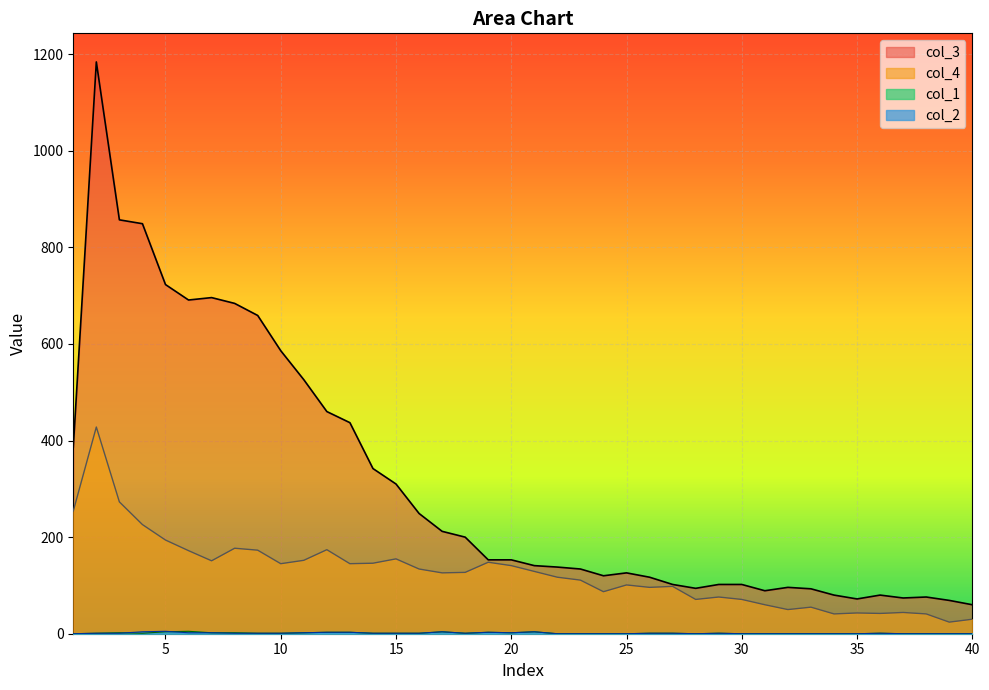

True or false: col_4 has a value of 88 at 3.

False